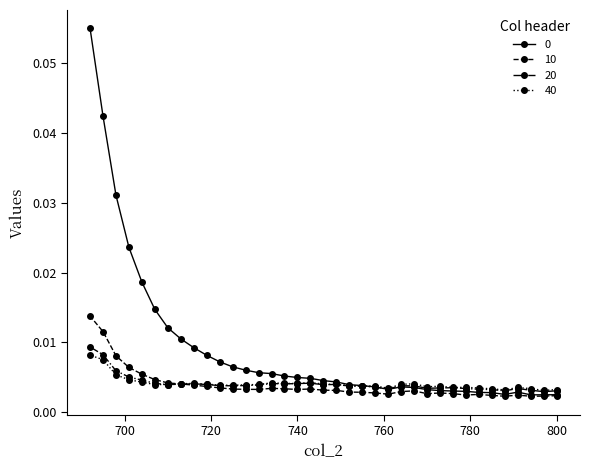

Count the 40 values in the range 0 to 1.

37